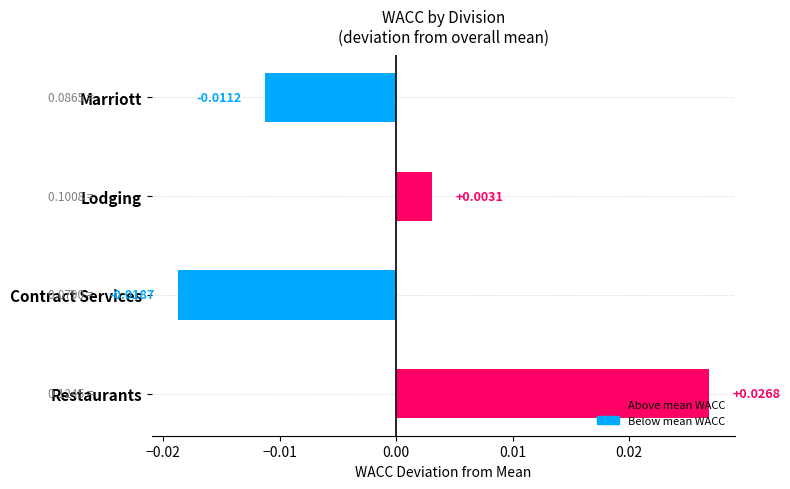

Which has a higher value, Lodging or Marriott?

Lodging